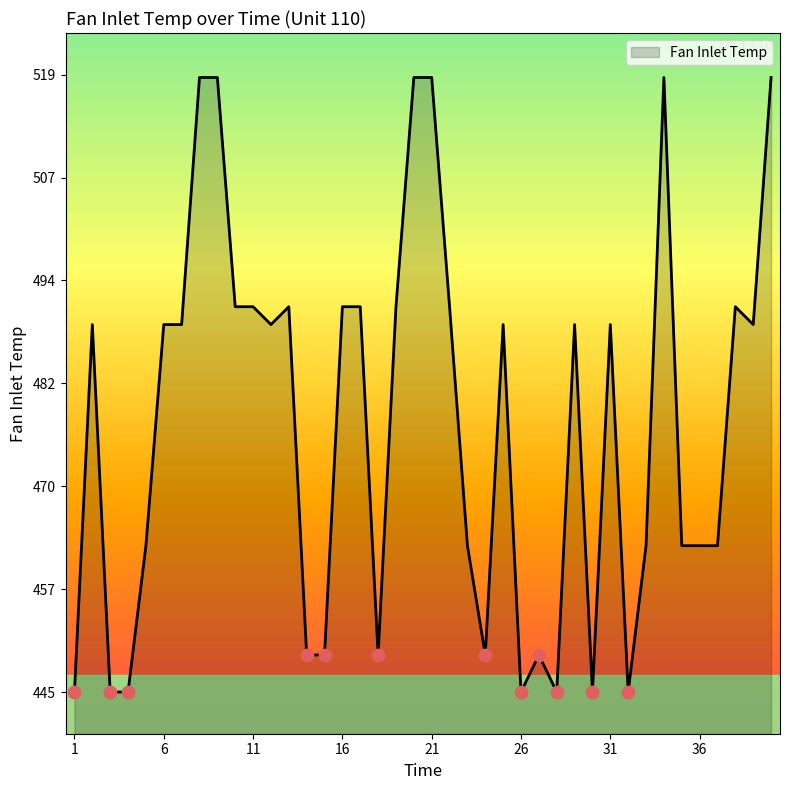

What is the maximum value shown in the chart?

518.7